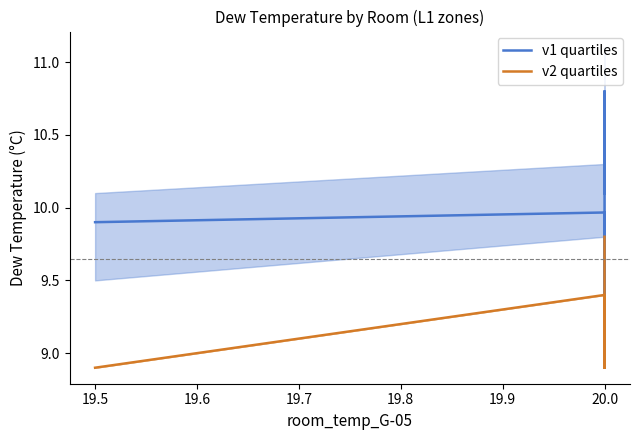

What is the sum of all v2 quartiles values?

370.4